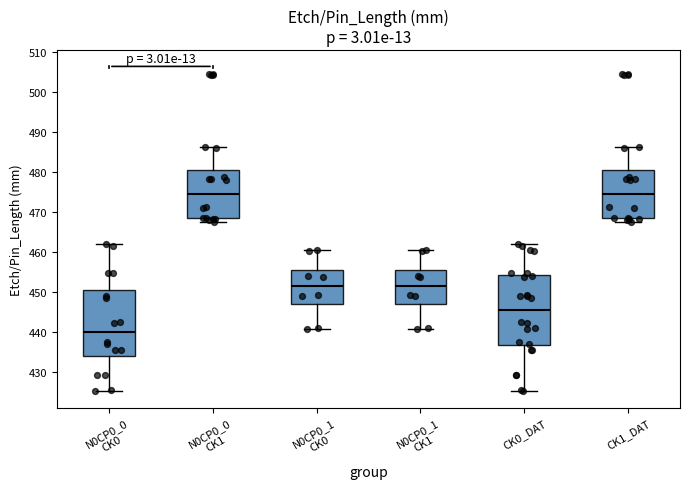

Reading left to right, transcribe this box plot: for each box, give where its median line is, the range the box spans, and where its two whiskers end, as read against the y-axis. The values are not printed on the chart, so give them approximately, as read against the axis.

N0CP0_0 CK0: median 440, box 434 to 450, whiskers 425 to 462
N0CP0_0 CK1: median 475, box 468 to 481, whiskers 468 (just below the box's lower edge) to 486
N0CP0_1 CK0: median 452, box 447 to 456, whiskers 441 to 460
N0CP0_1 CK1: median 452, box 447 to 456, whiskers 441 to 460
CK0_DAT: median 445, box 437 to 454, whiskers 425 to 462
CK1_DAT: median 475, box 468 to 481, whiskers 468 (just below the box's lower edge) to 486